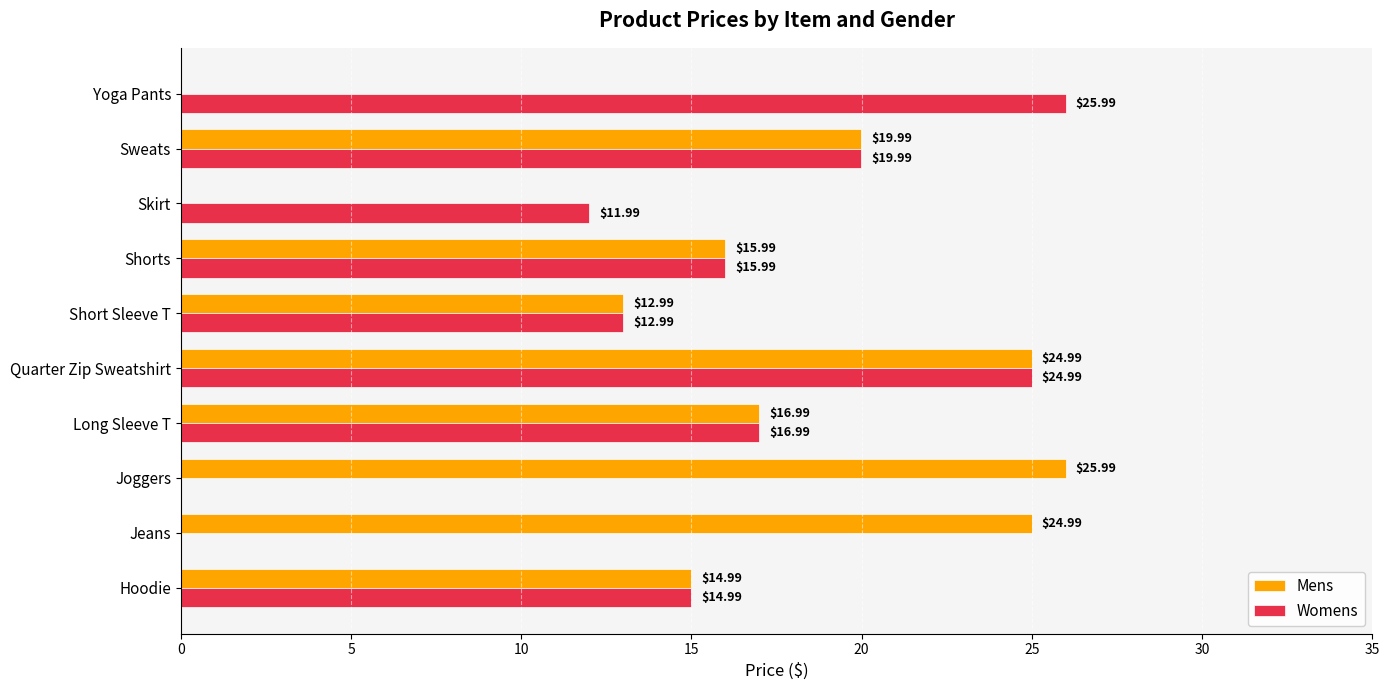

What is the sum of the Womens values at Joggers and Quarter Zip Sweatshirt?

25.0